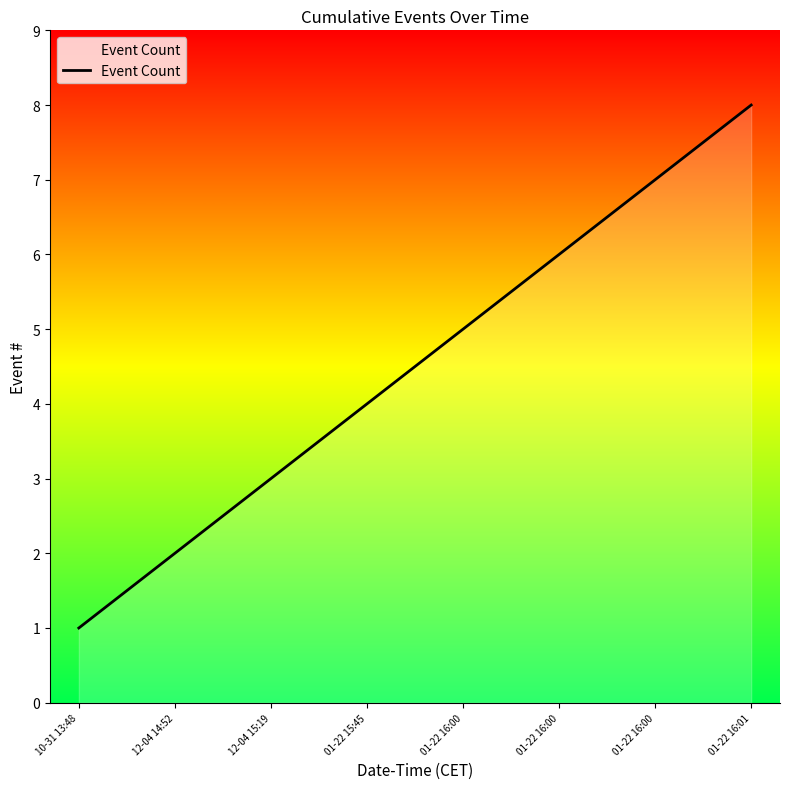

What is the change in value from 10-31 13:48 to 01-22 16:01?

+7